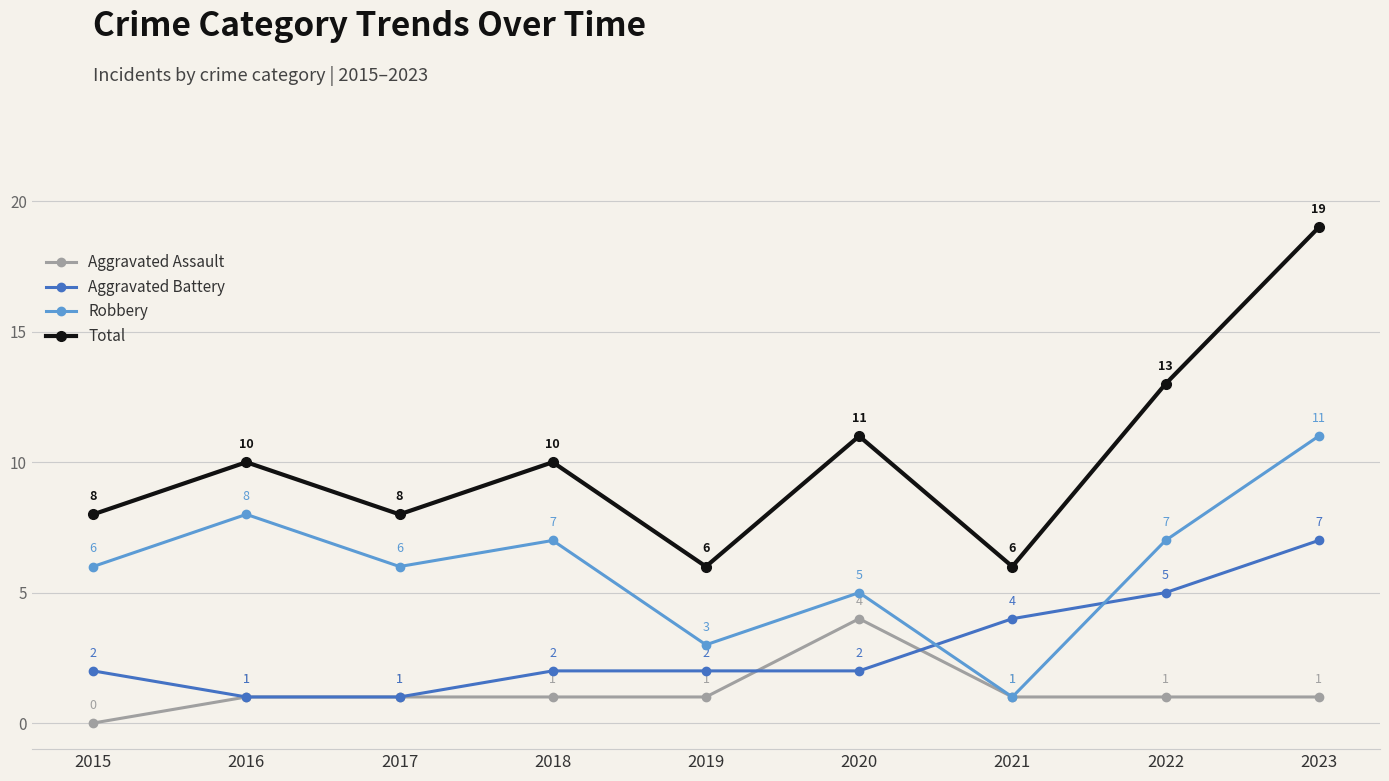

Rank the series at 2019 from lowest to highest value.

Aggravated Assault, Aggravated Battery, Robbery, Total